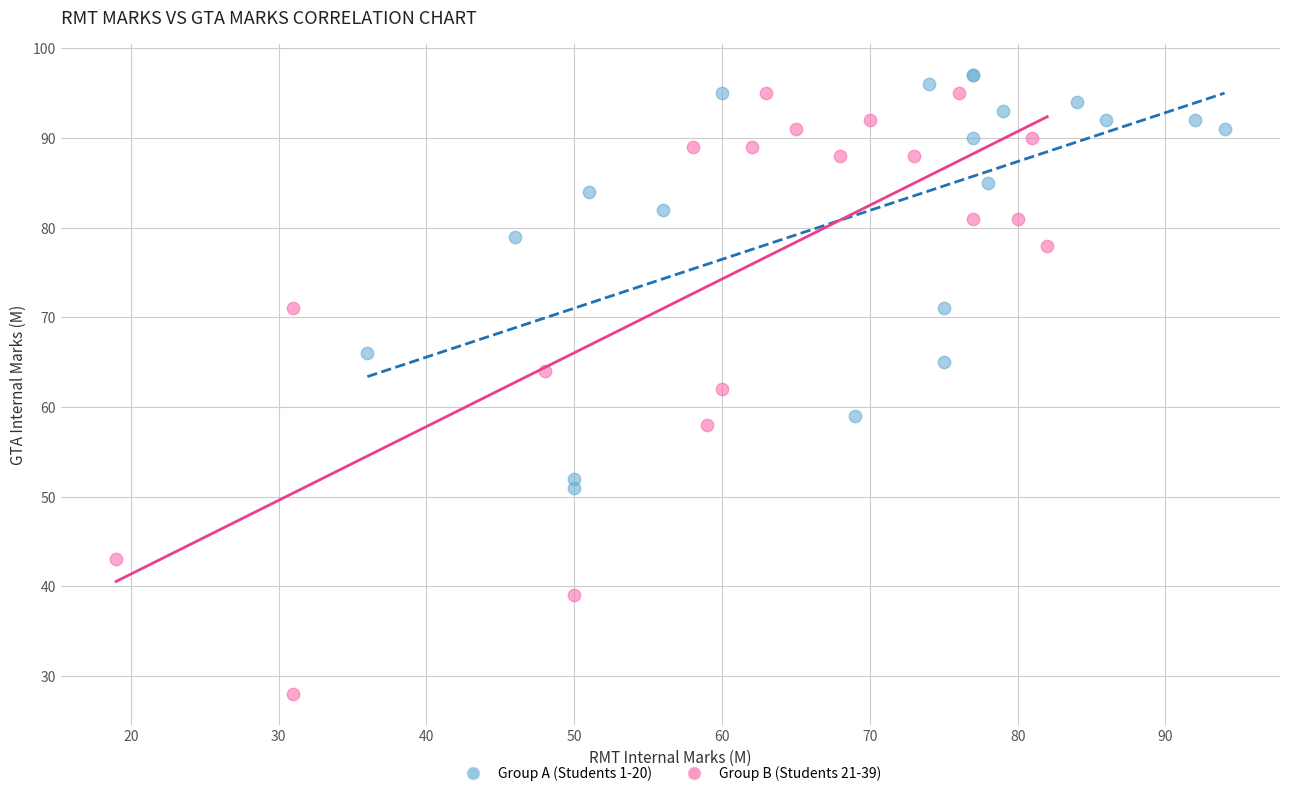

Which series reaches the minimum Y coordinate?

Group B (Students 21-39)